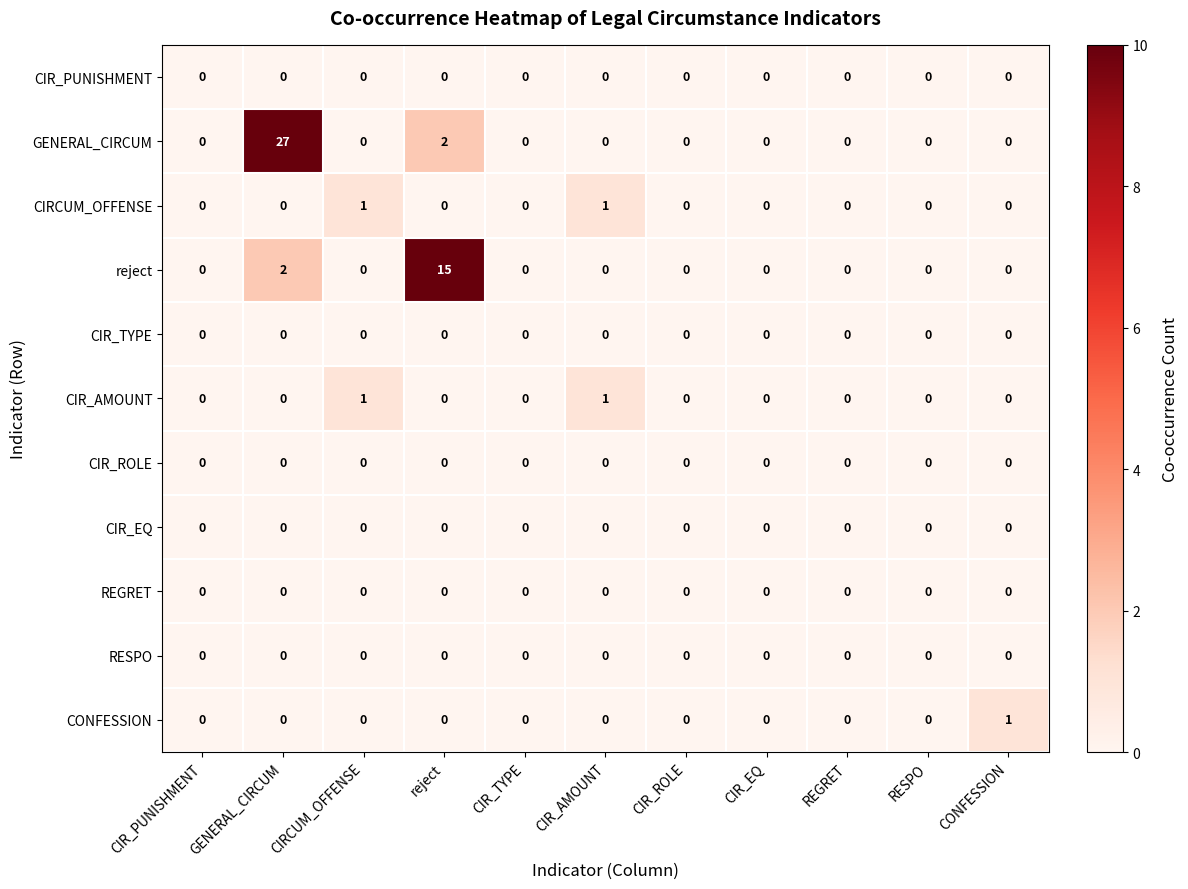

The value of CONFESSION at reject is 0. True or false?

True